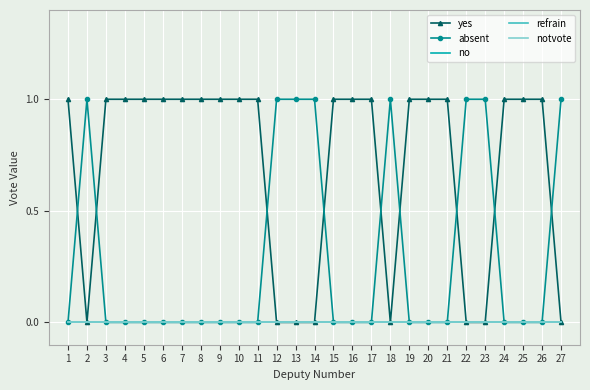

How many data points does each series have?

27